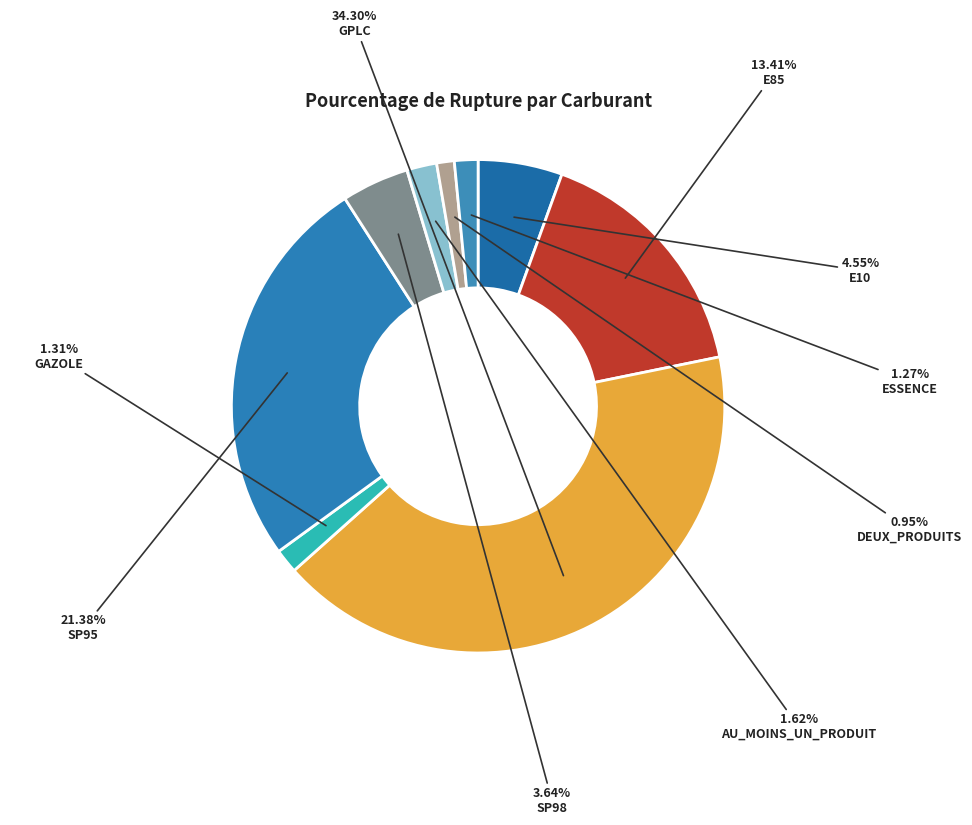

Does SP95 account for over 50% of the chart?

No